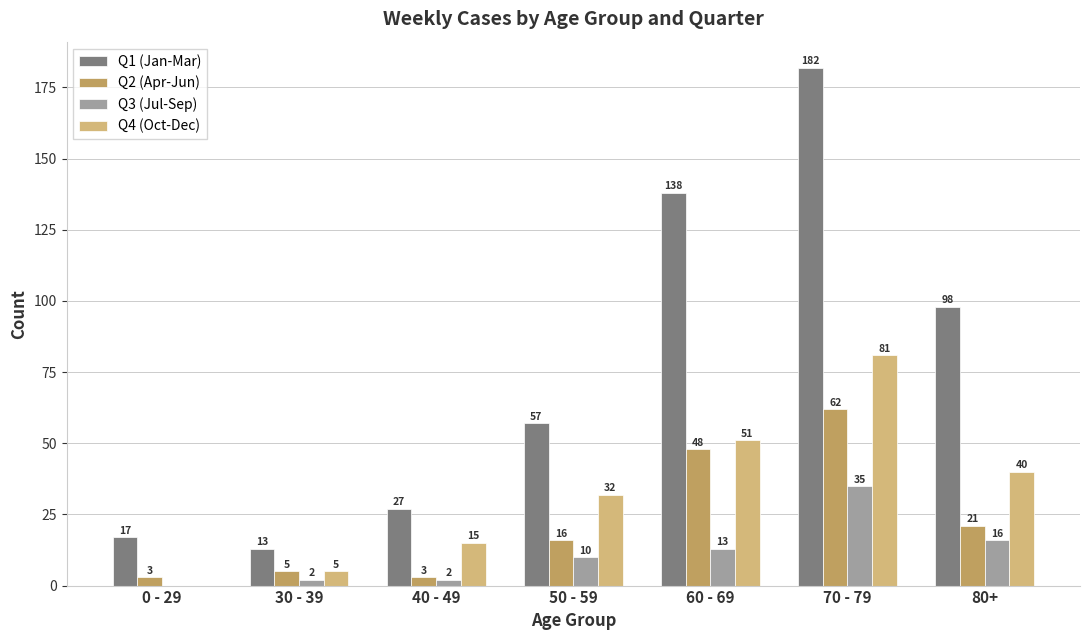

Which series has the largest total across all categories?

Q1 (Jan-Mar)